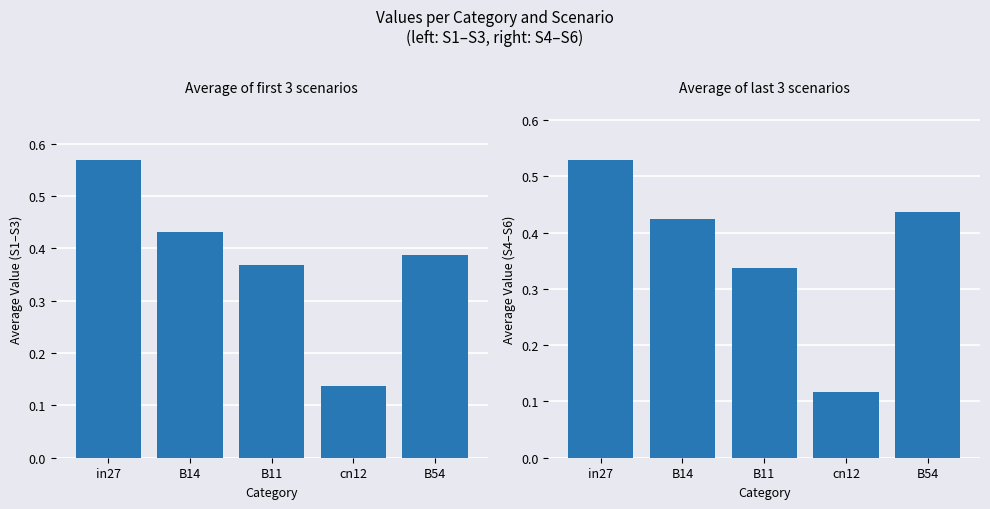

Rank the series at in27 from highest to lowest value.

avg(S1–S3), avg(S4–S6)